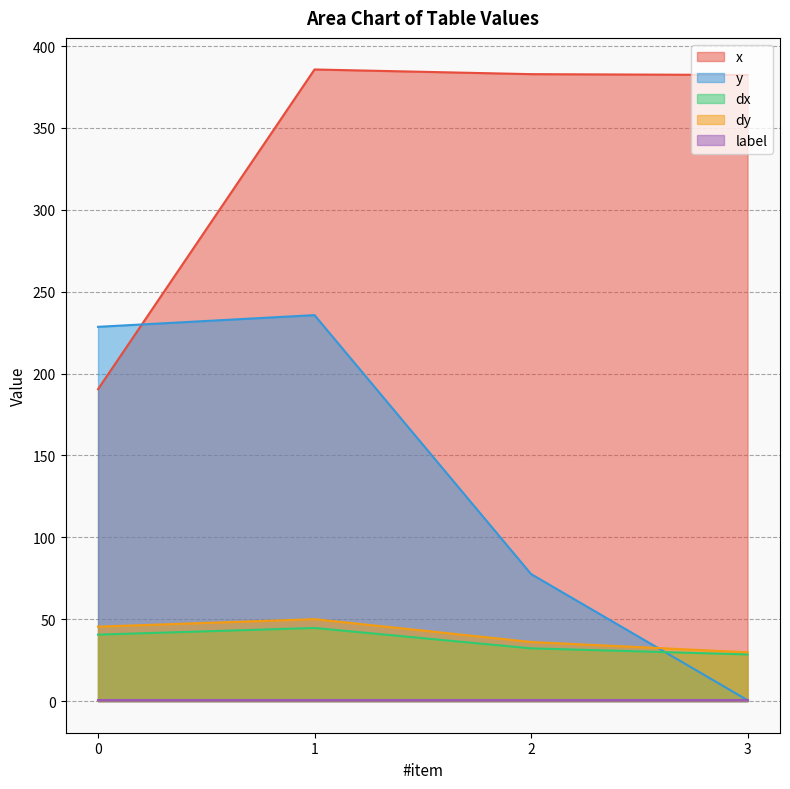

How many values in the x series exceed 382?

3